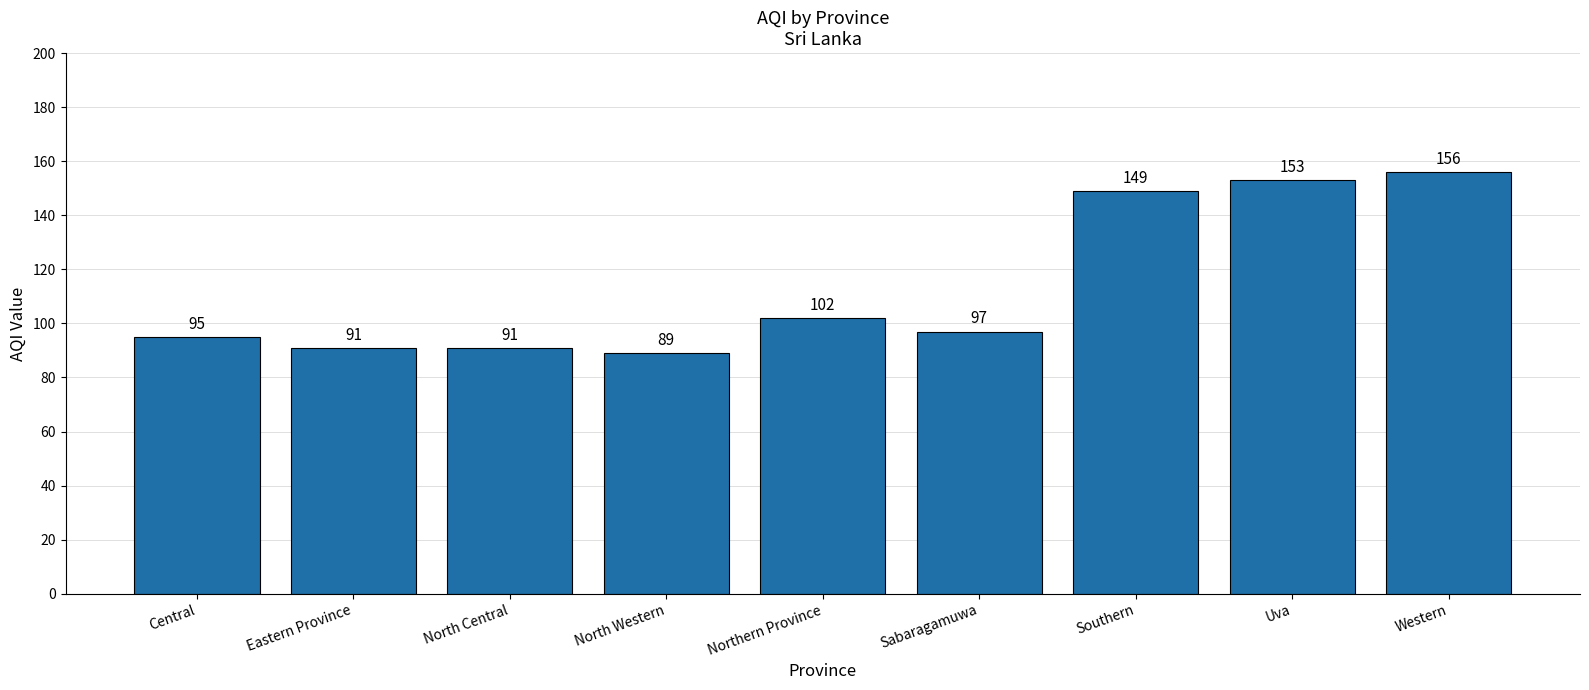

Reading left to right, list all the values displayed in this chart.

95	91	91	89	102	97	149	153	156